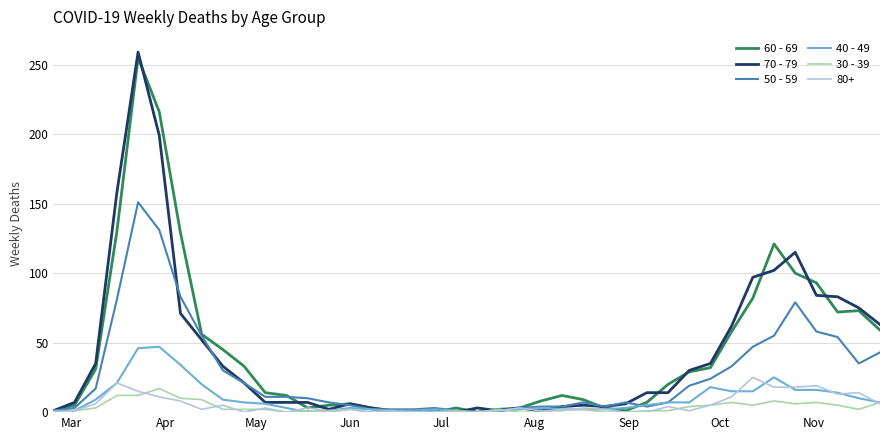

What is the greatest value displayed?

259